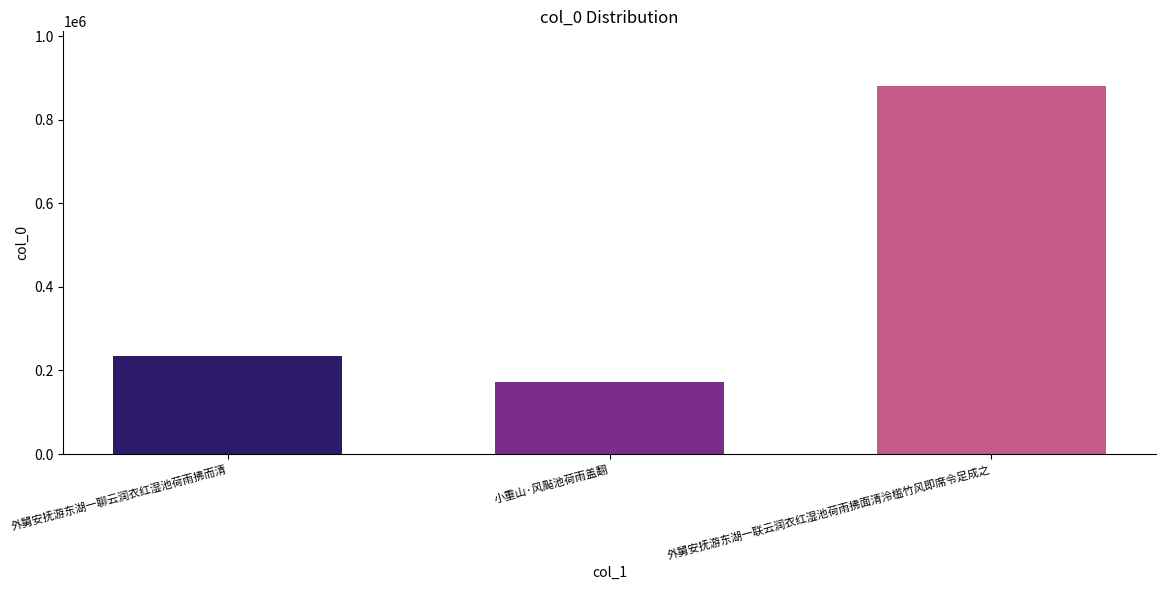

What is the difference between the highest and lowest values at 小重山·风颭池荷雨盖翻?

707381